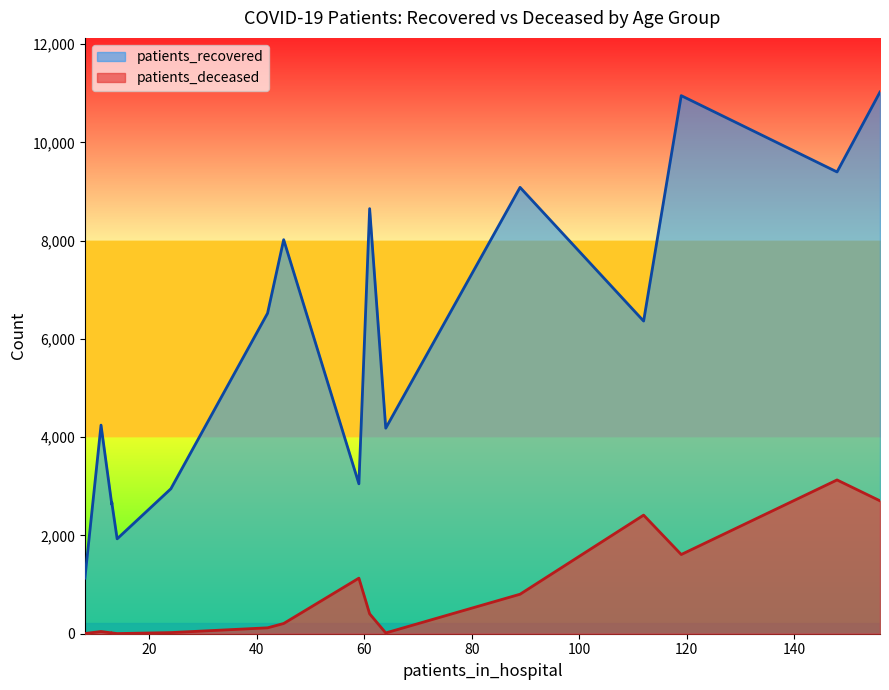

Rank the series by their average value, from lowest to highest.

patients_deceased, patients_recovered